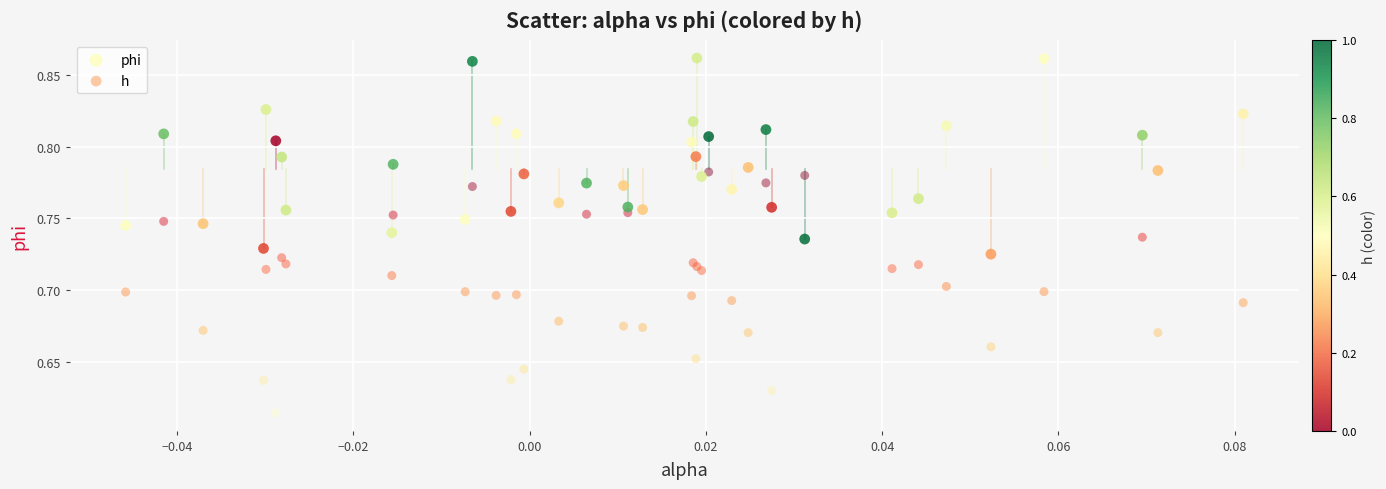

Which series reaches the minimum Y coordinate?

h